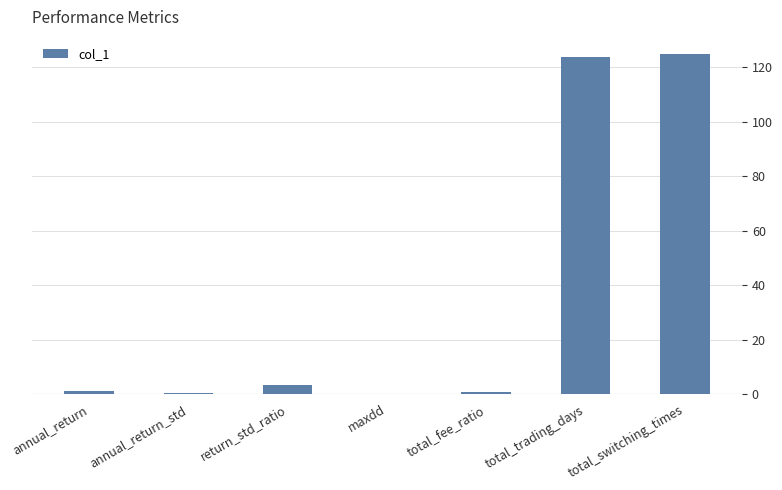

The chart shows a value of 178.3 at total_trading_days. True or false?

False